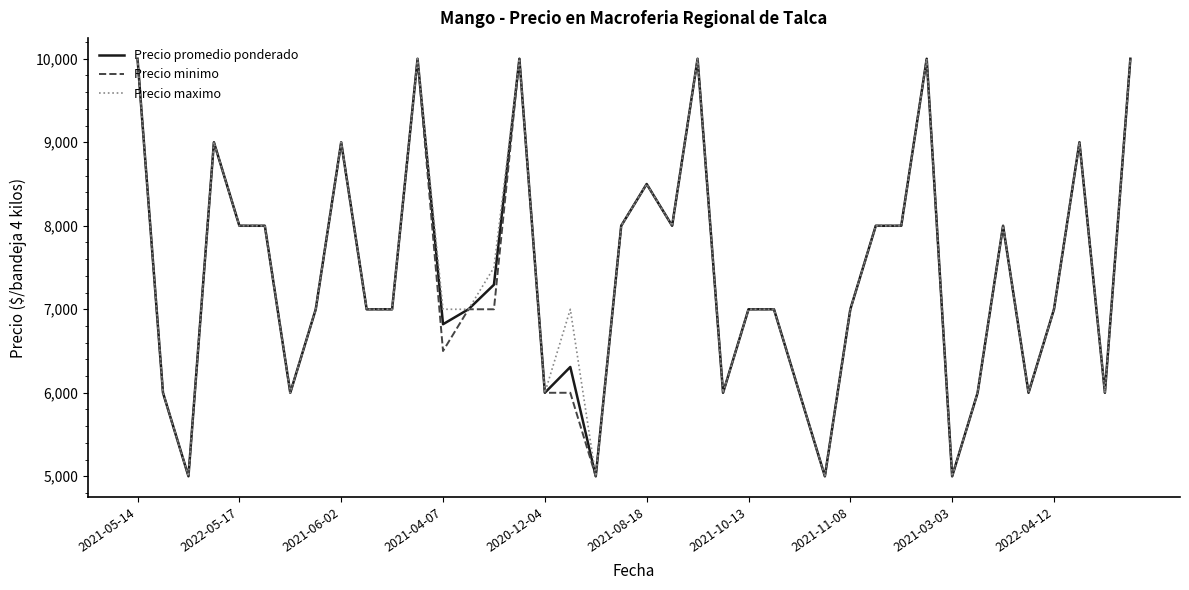

How many distinct data groups are displayed?

3